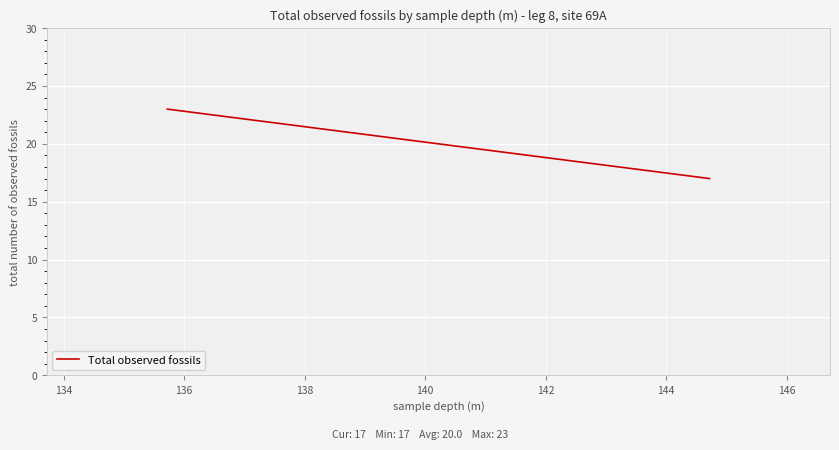

Count the number of categories in the chart.

2